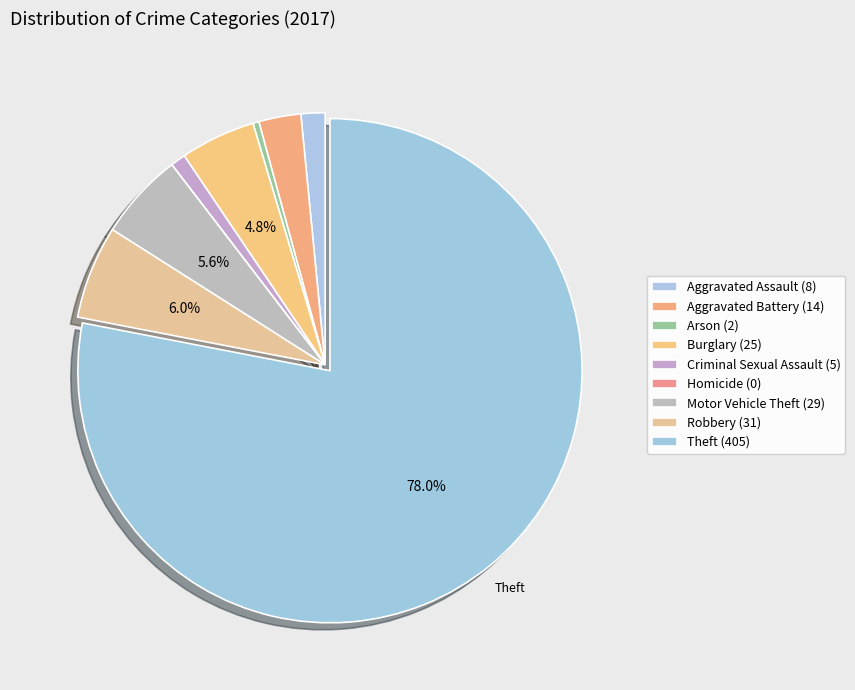

Which has a higher value, Robbery or Aggravated Battery?

Robbery